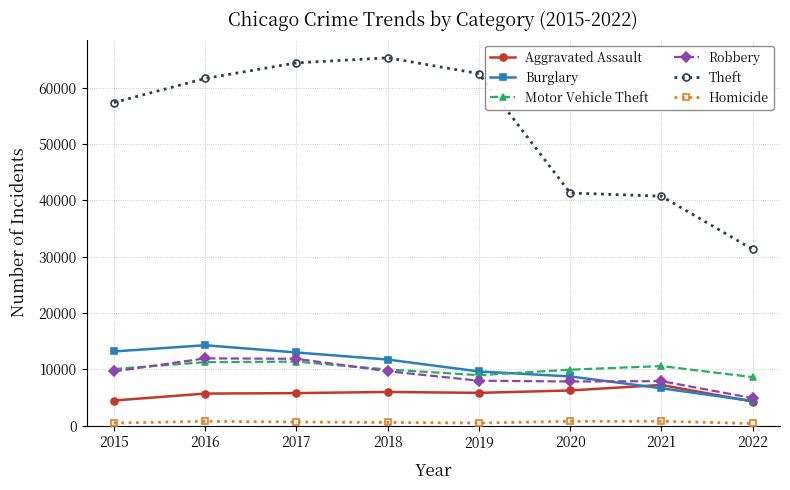

True or false: Burglary and Robbery cross at least once.

True